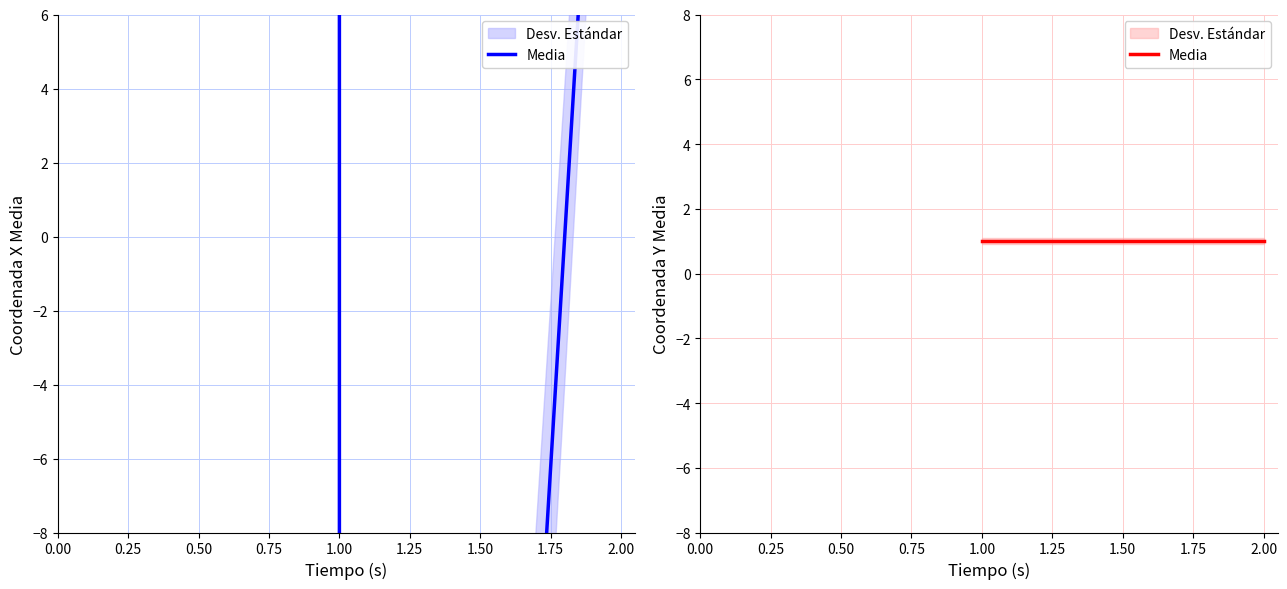

What is the value of the 3rd point from the left?

25